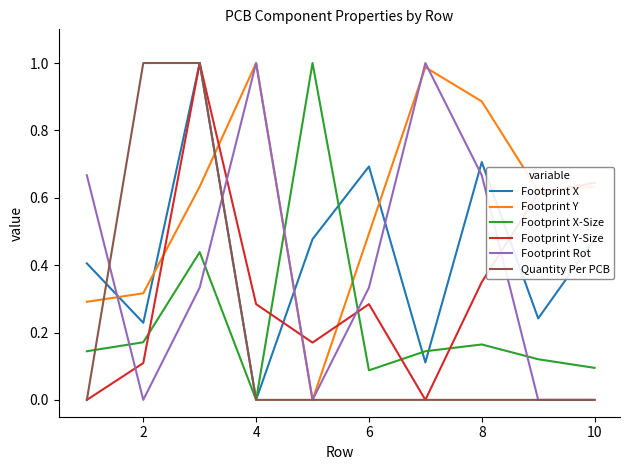

What are all the series names shown in the legend?

Footprint X, Footprint Y, Footprint X-Size, Footprint Y-Size, Footprint Rot, Quantity Per PCB